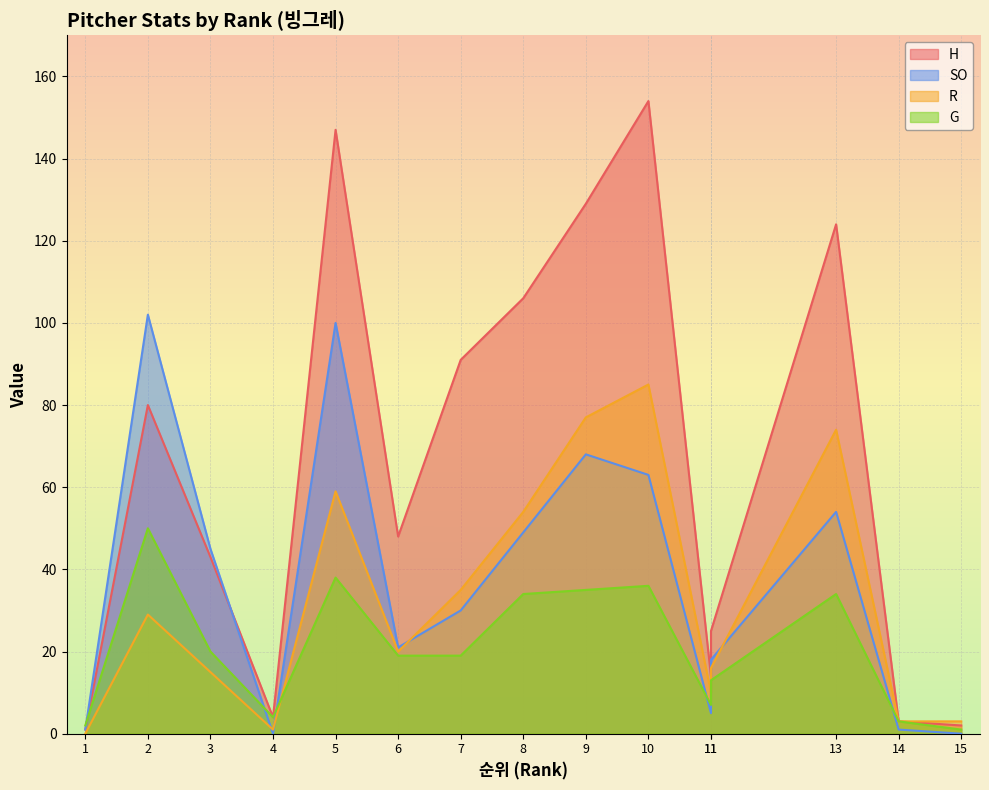

Between 1 and 14, which series saw the biggest shift?

R